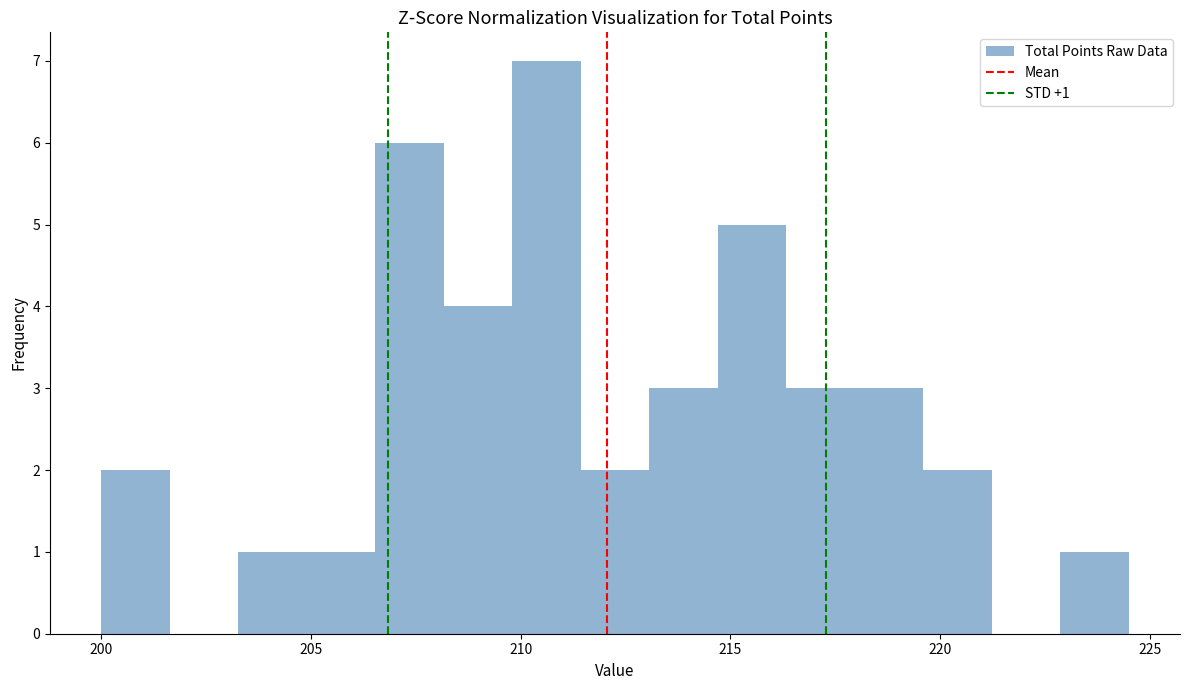

Read against the x-axis, roughly where is the centre of the tallest bar?

210.5